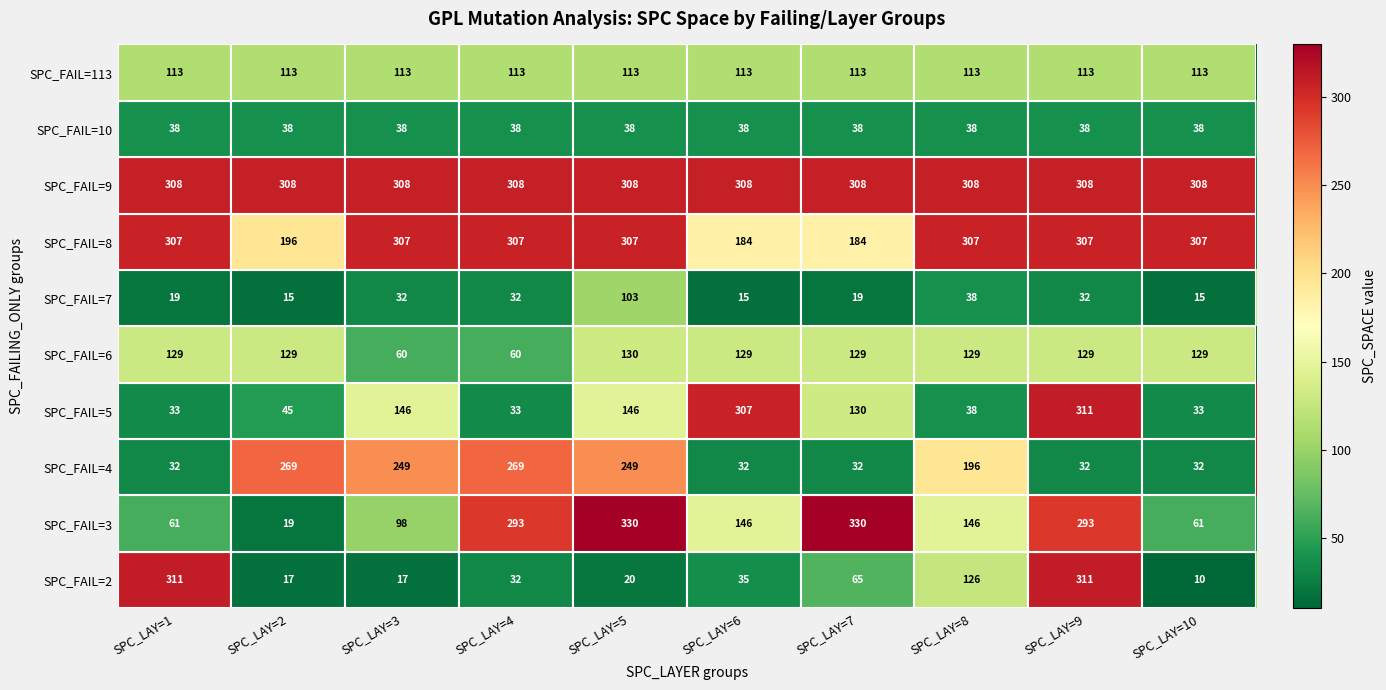

Which series has the largest range (max minus min)?

SPC_FAIL=3